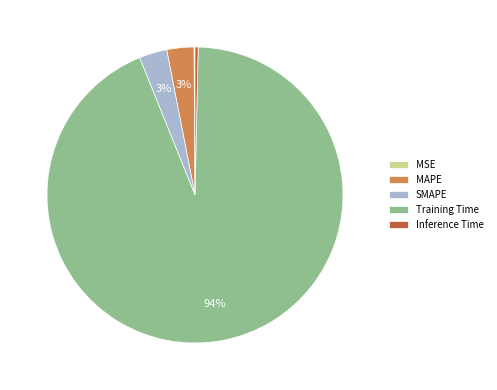

The SMAPE slice represents 17% of the pie. True or false?

False